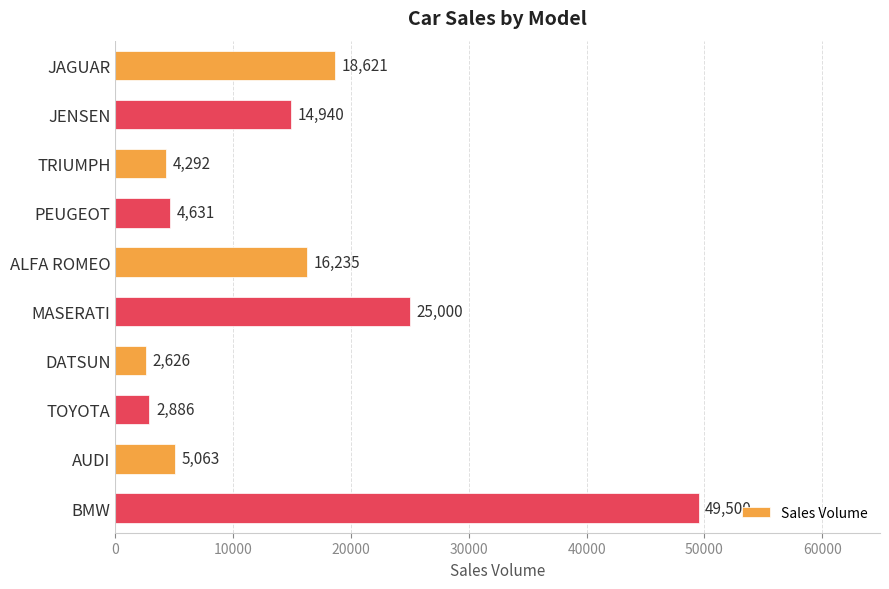

Reading top to bottom, transcribe all the data shown in this chart.

JAGUAR=18621	JENSEN=14940	TRIUMPH=4292	PEUGEOT=4631	ALFA ROMEO=16235	MASERATI=25000	DATSUN=2626	TOYOTA=2886	AUDI=5063	BMW=49500